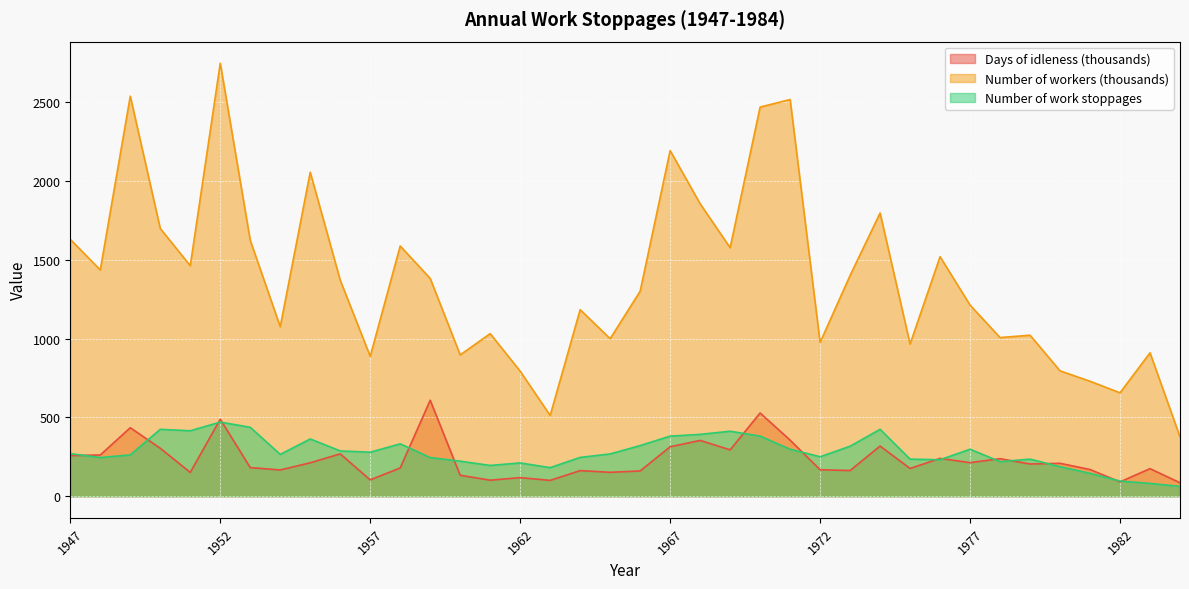

What is the spread (max minus min) of values at 1972?

807.4